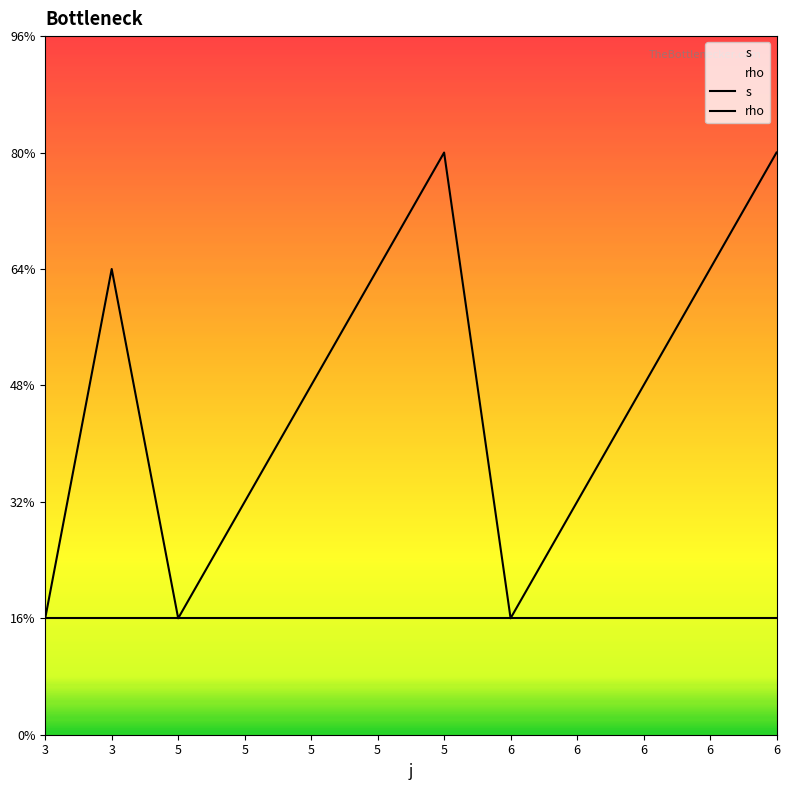

Where is rho nearest to the value 1?

3